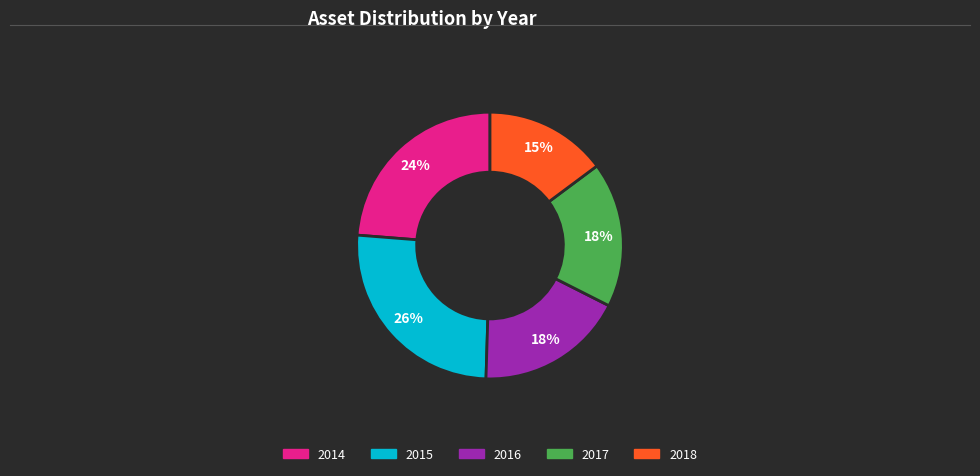

Do 2016 and 2015 together represent more than half of the pie?

No